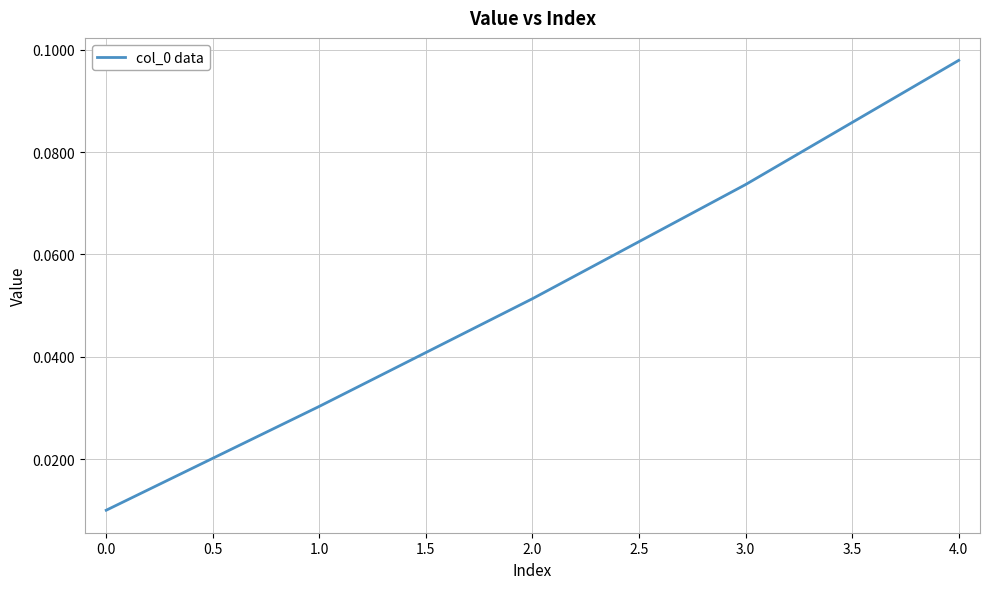

The value at 2.0 is 0.0. True or false?

False